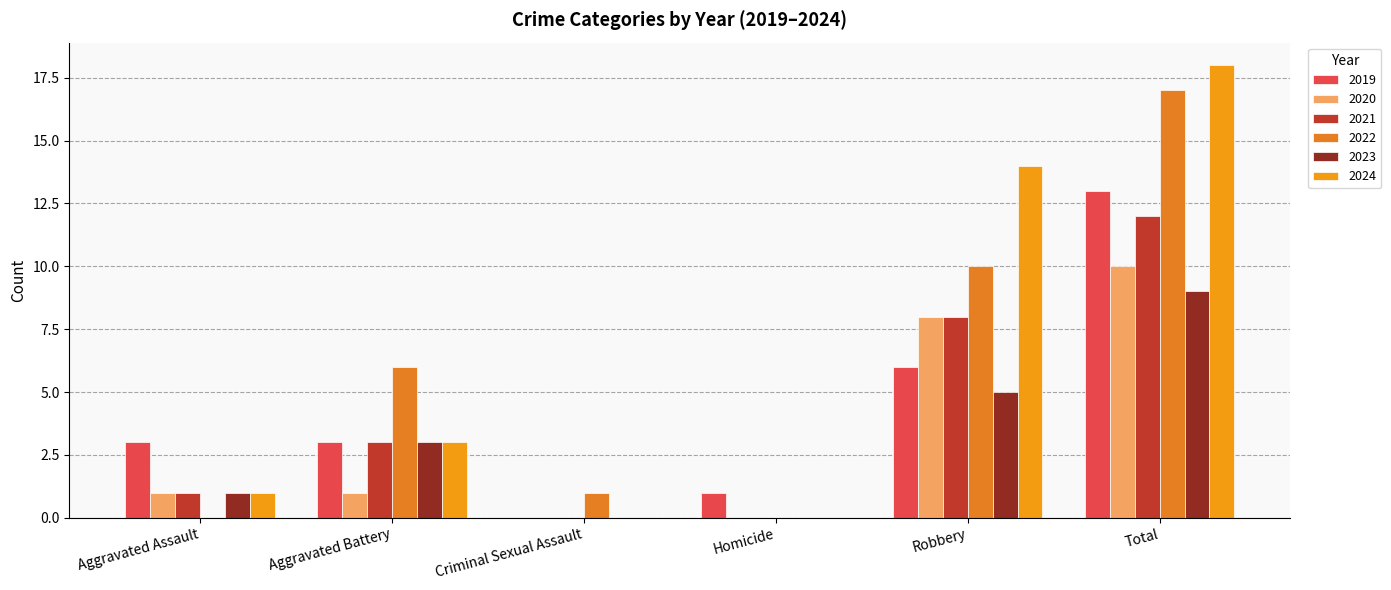

What is the value of the 2024 bar at the 1st from the left?

1